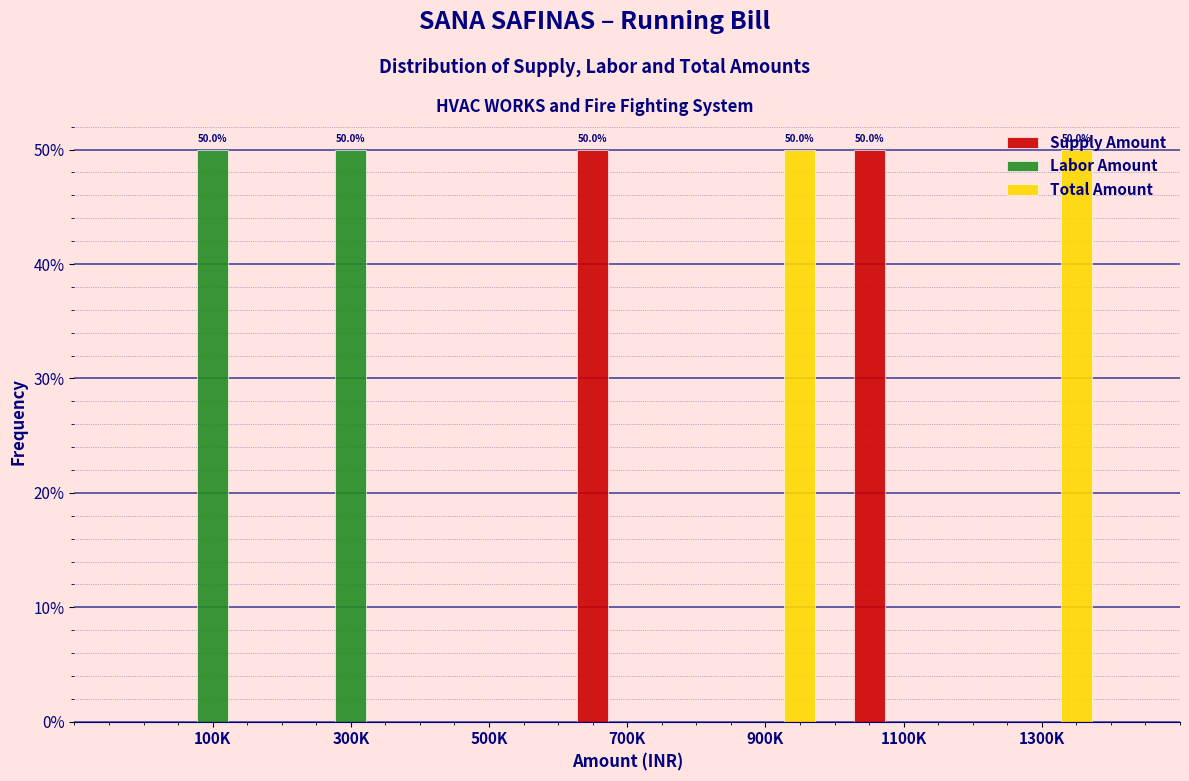

What is the sum of all Supply Amount values?

100